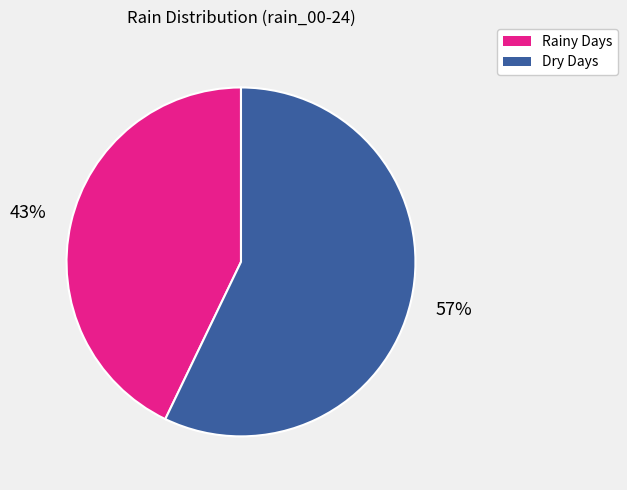

Is there any slice that represents more than half of the pie?

Yes